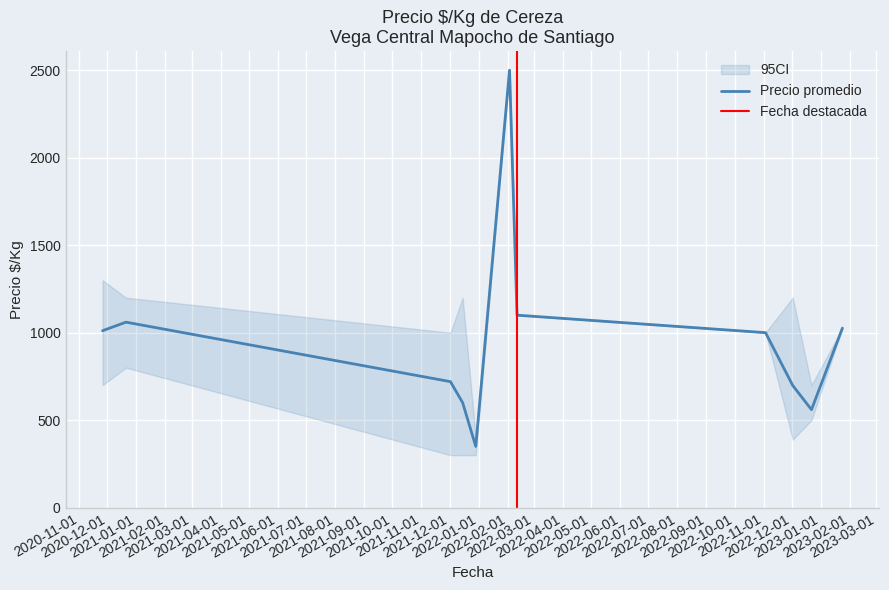

What is the minimum value for Precio promedio?

350.0